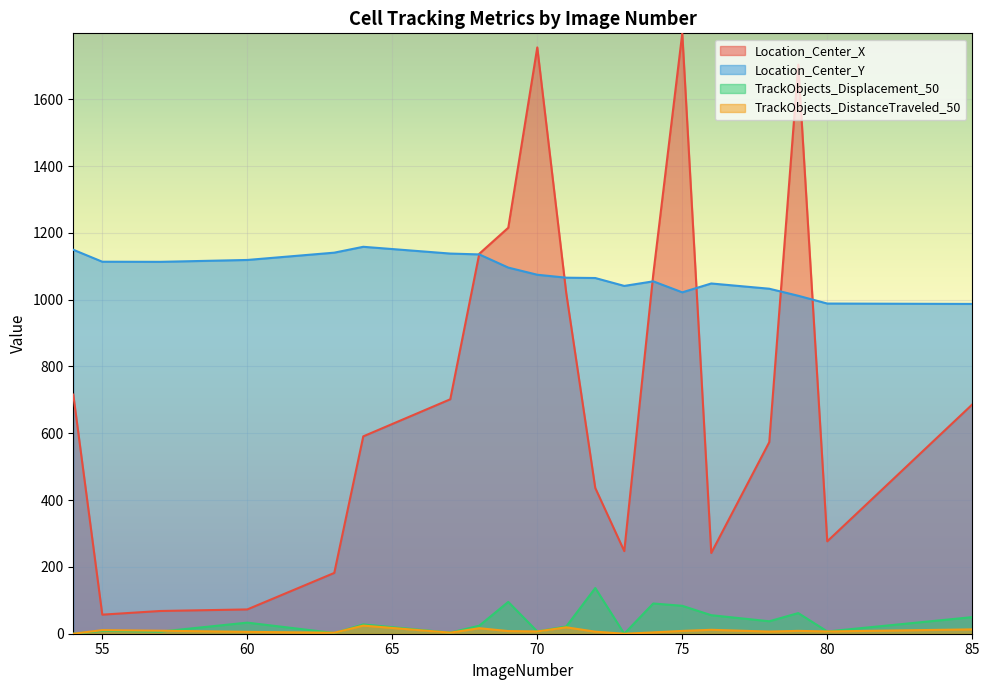

What is the total value across all series at 63?

1327.8